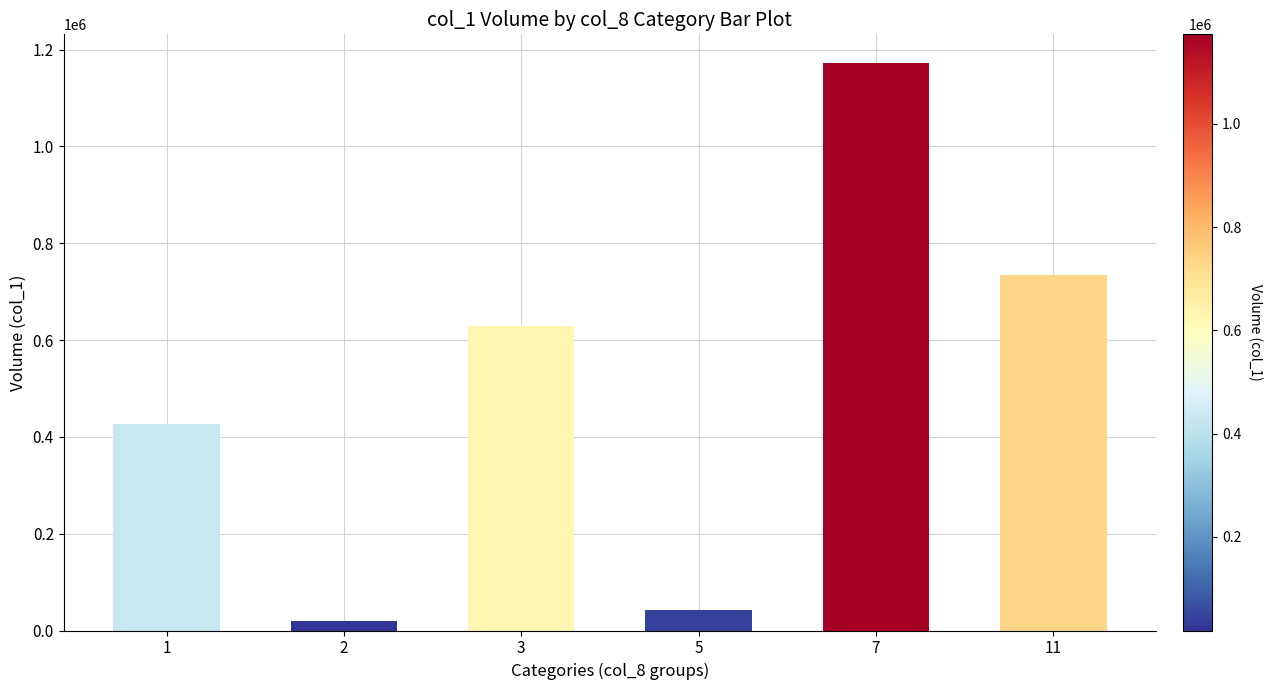

Rank the categories by value from lowest to highest.

2, 5, 1, 3, 11, 7